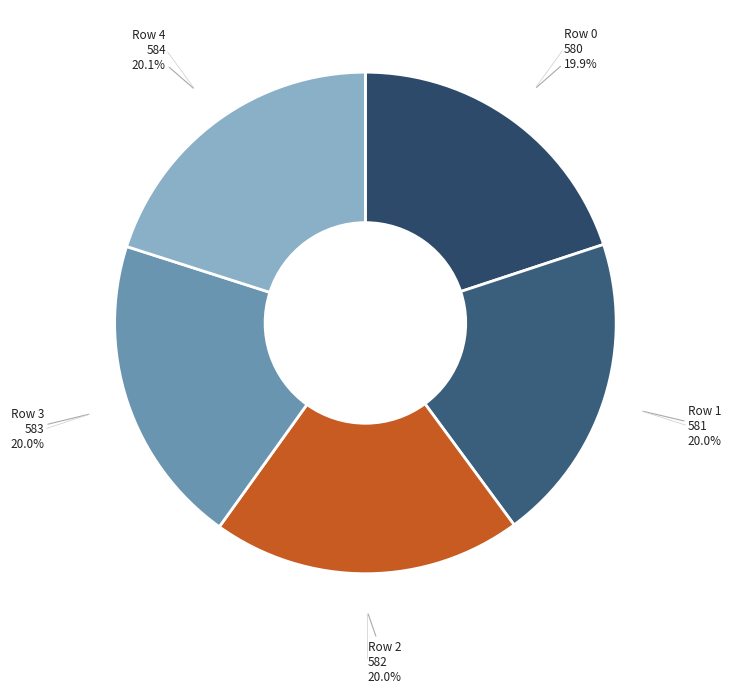

Is Row 2 582 the majority of the pie?

No